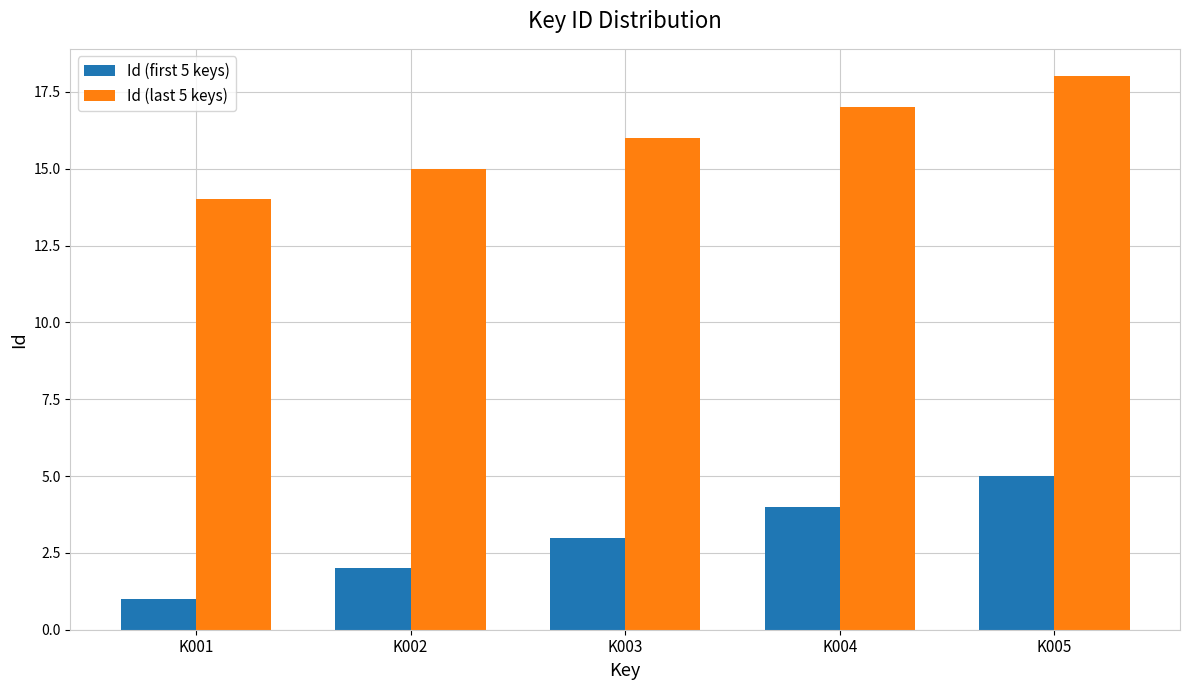

What is the difference between the Id (first 5 keys) values at K004 and K002?

2